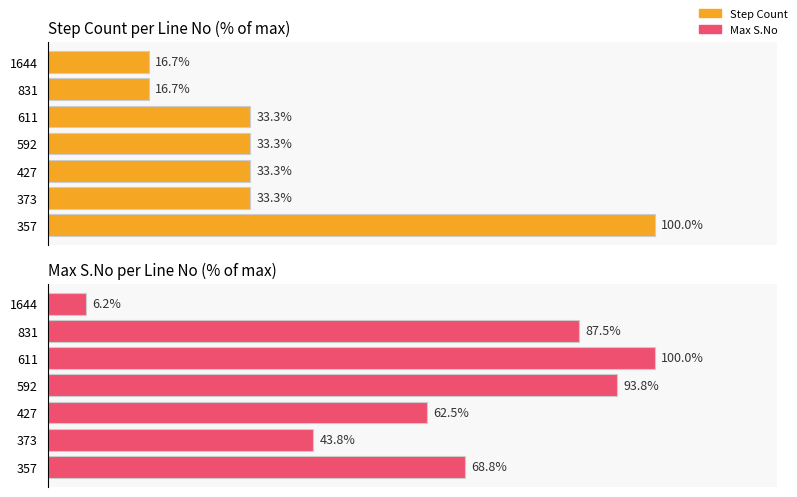

Is it true that Step Count equals 27.8 at 831?

False